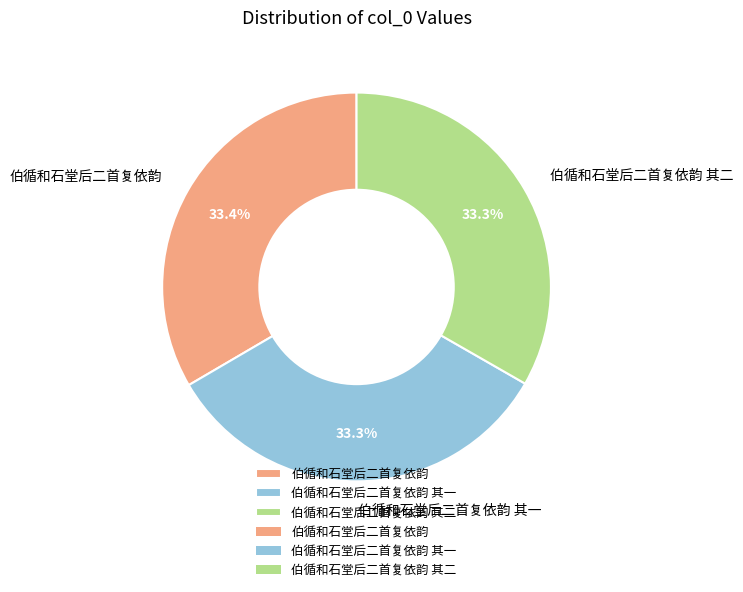

Count the number of slices in the pie.

3